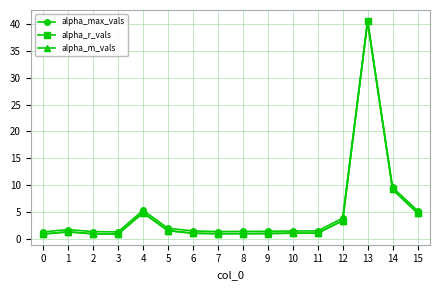

What is the difference between the alpha_m_vals values at 12 and 6?

2.3